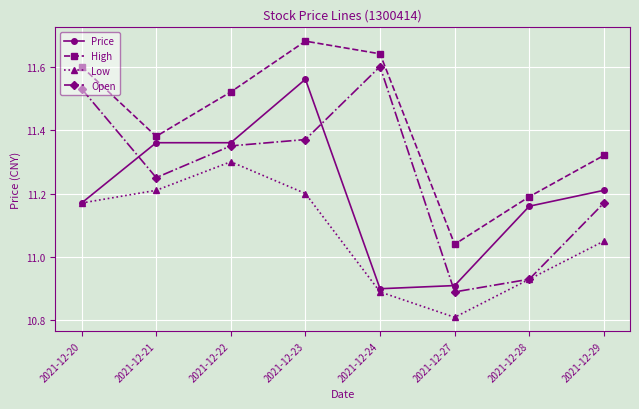

Which category has the highest value in the Open series?

2021-12-24